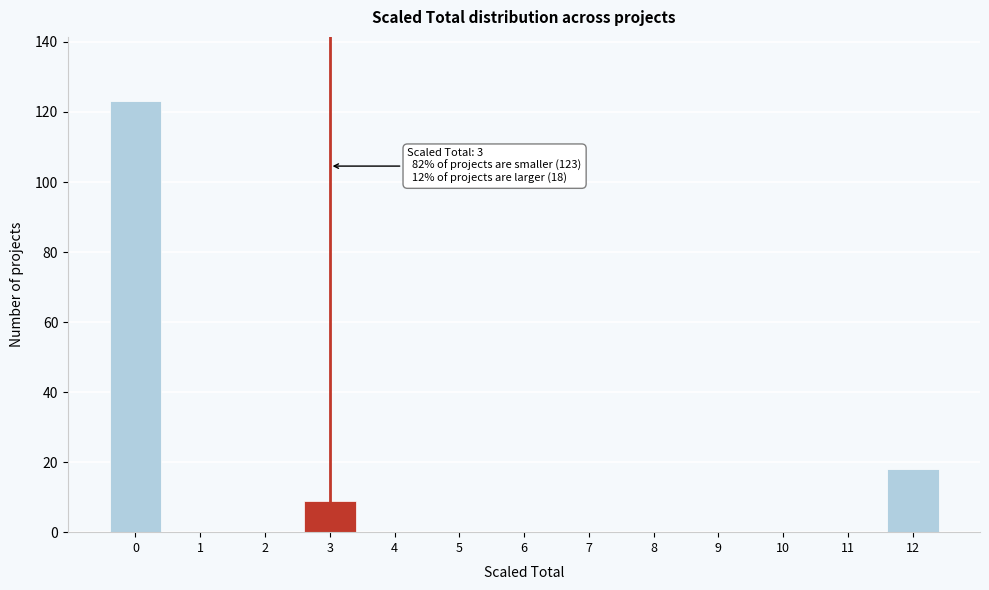

Reading left to right, extract all data points from this chart.

0=123	1=0	2=0	3=9	4=0	5=0	6=0	7=0	8=0	9=0	10=0	11=0	12=18